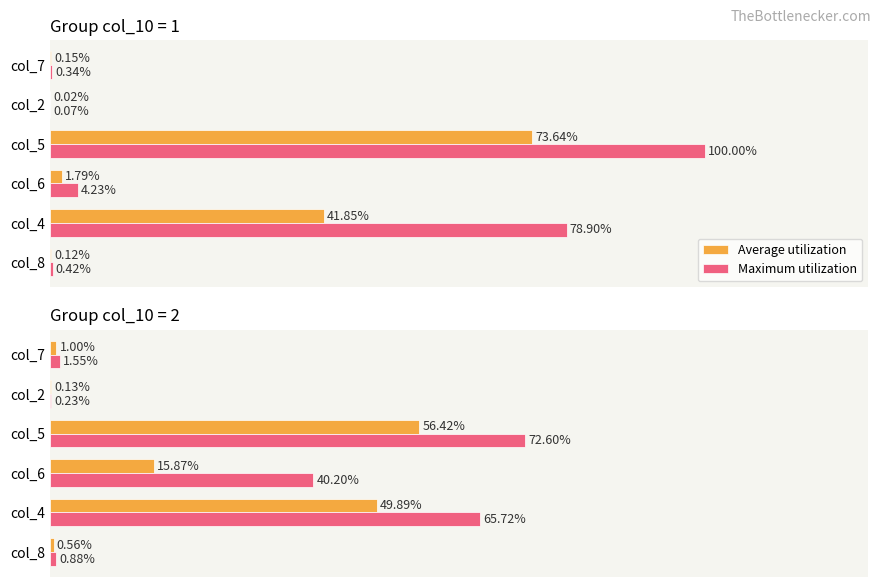

What are all the series names shown in the legend?

Average utilization, Maximum utilization